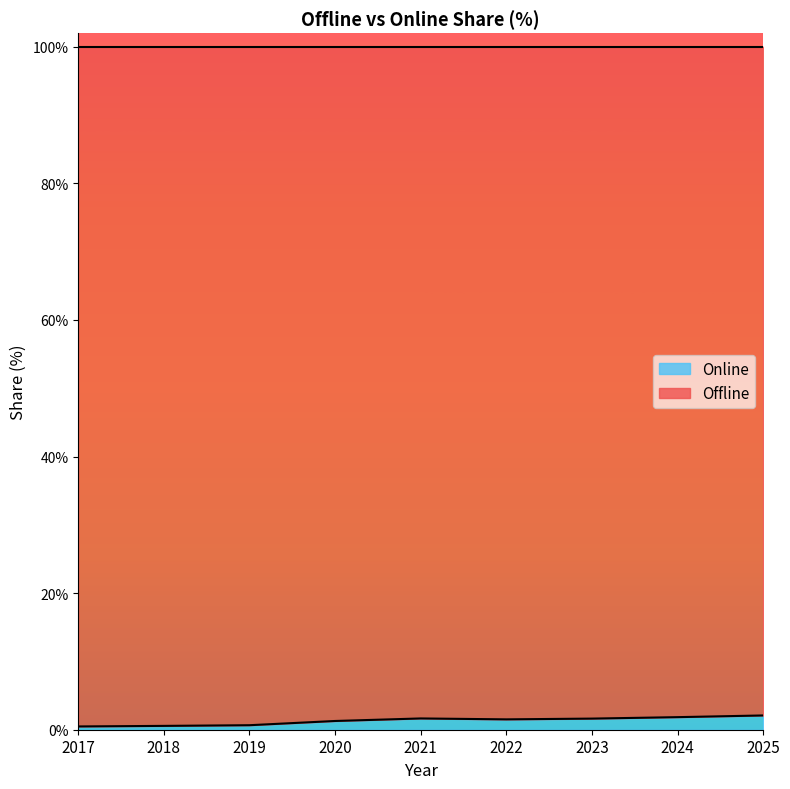

The value at 2018 is 0.6. True or false?

True